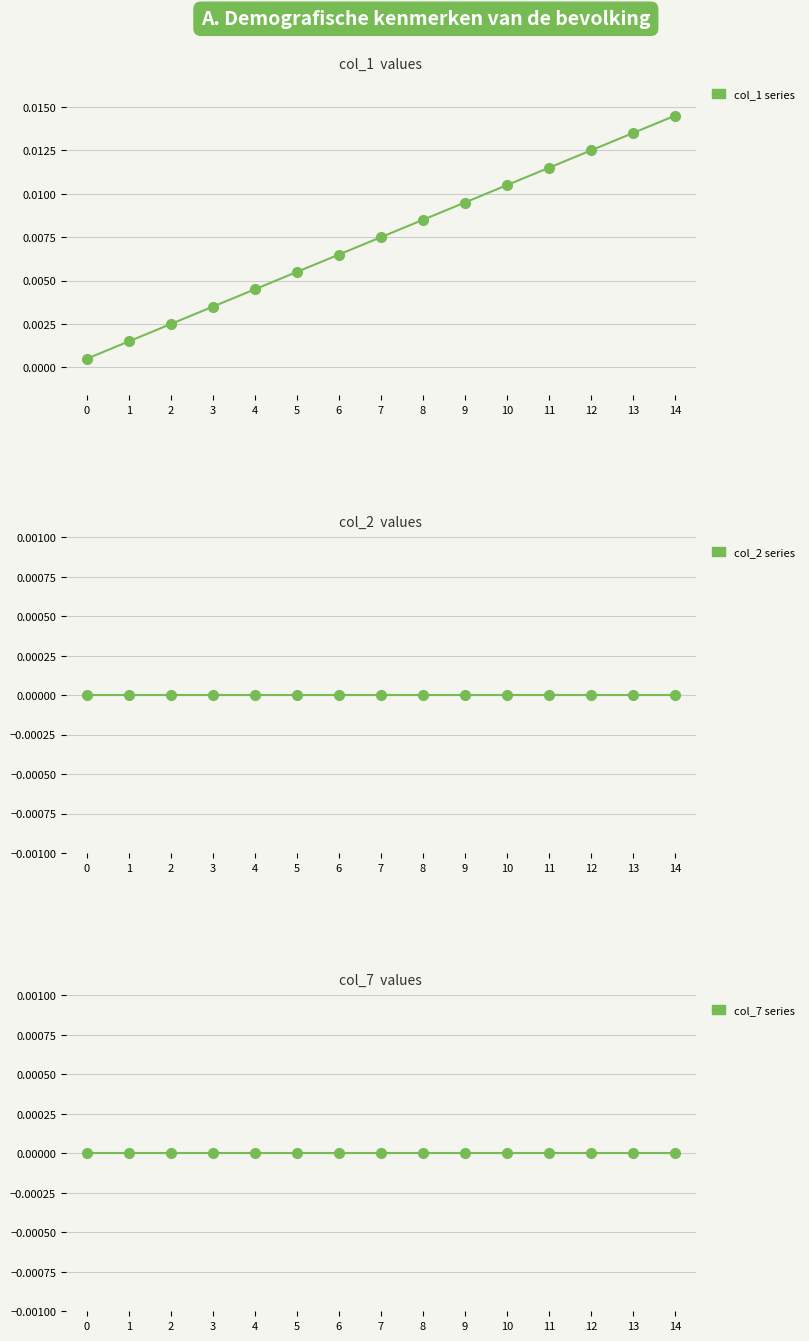

Does the chart display data point markers on the line(s)?

Yes